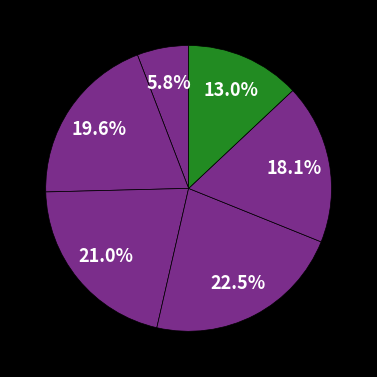

How many slices are in this pie chart?

6